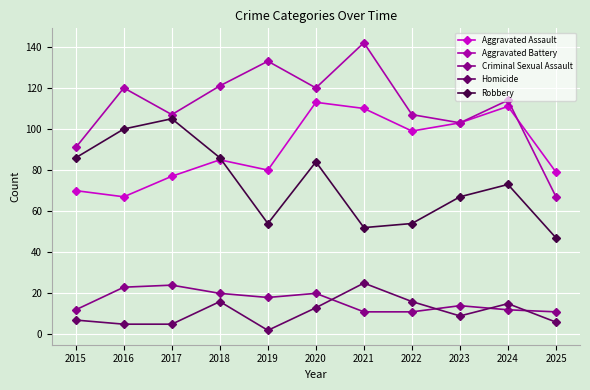

How many series are shown in this chart?

5